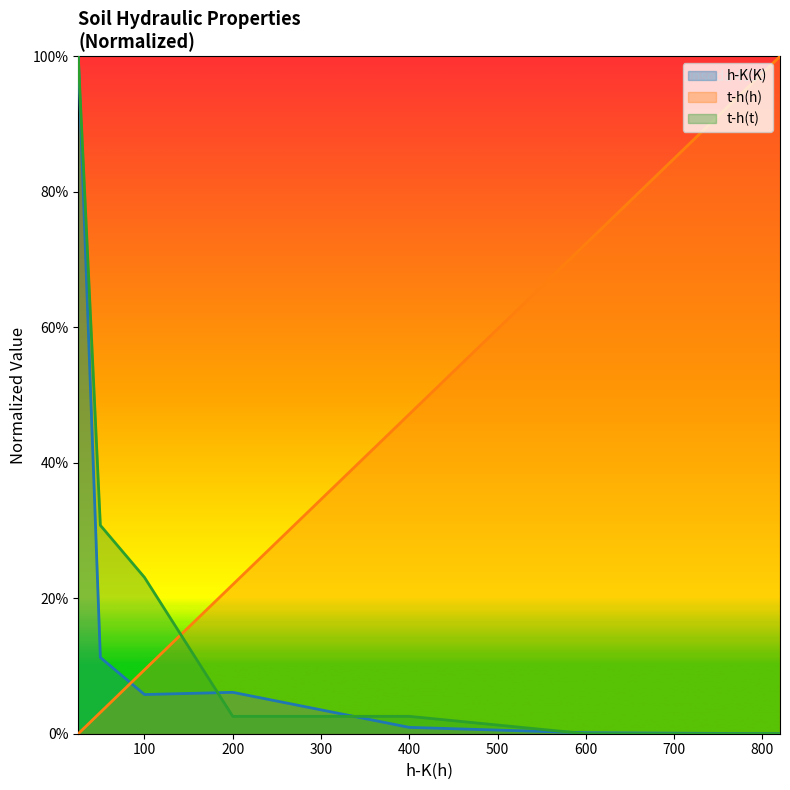

What is the spread (max minus min) of values at 100?

0.2